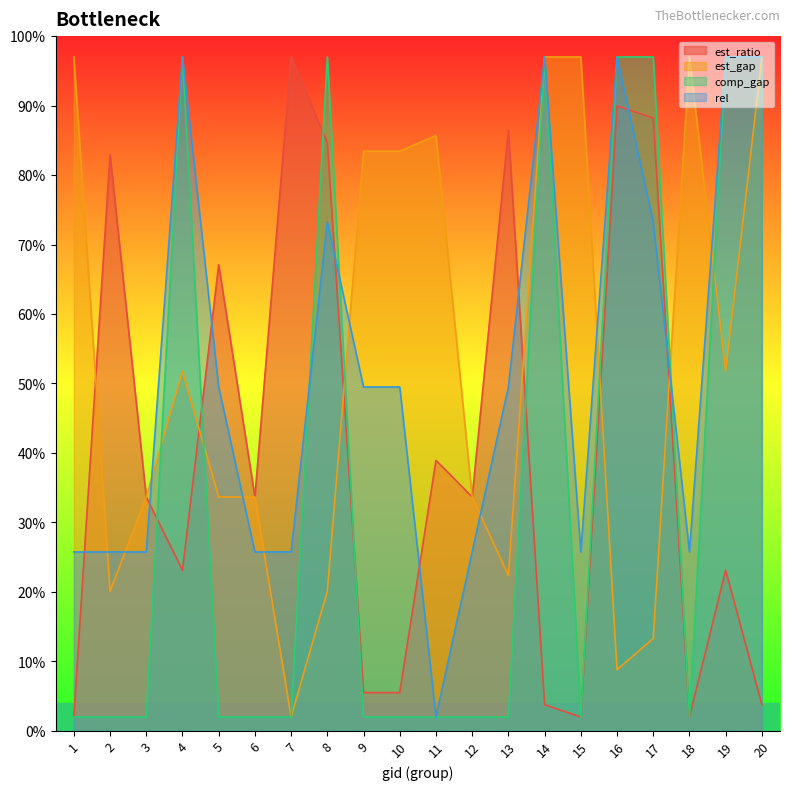

True or false: est_ratio and rel cross at least once.

True